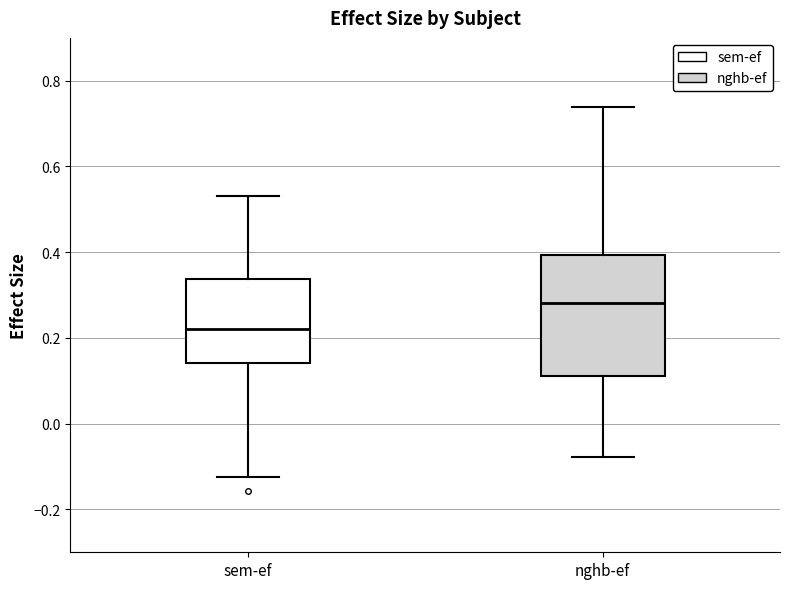

Reading left to right, read every box against the y-axis: the position of its median line, the range the box covers, and the ends of its whiskers. The values are not printed on the chart, so give them approximately, as read against the axis.

sem-ef: median 0.22, box 0.14 to 0.34, whiskers -0.12 to 0.54
nghb-ef: median 0.28, box 0.12 to 0.40, whiskers -0.08 to 0.74